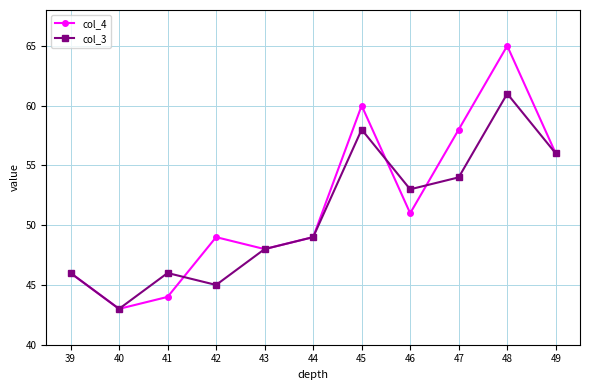

True or false: col_3 has a value of 18 at 47.

False